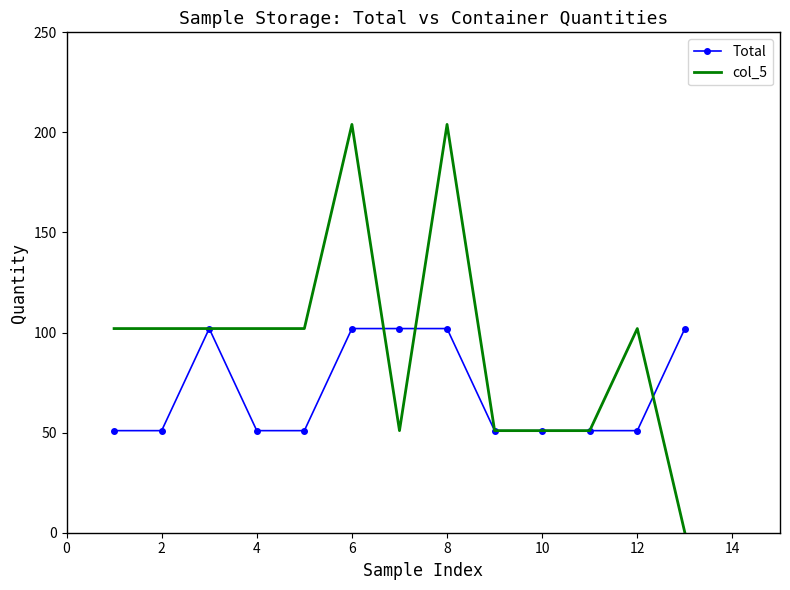

Rank the series by their maximum value, from highest to lowest.

col_5, Total